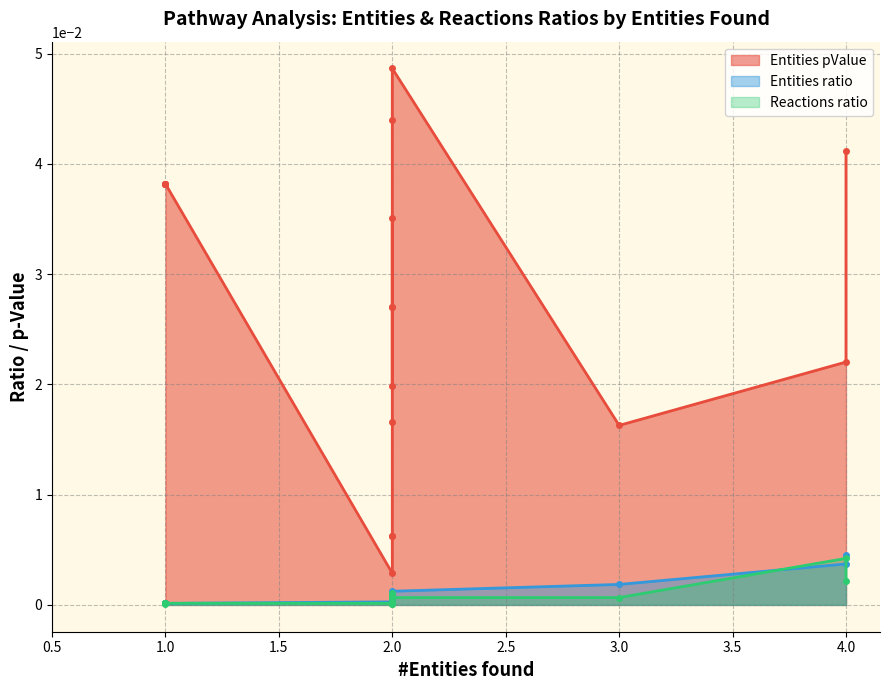

What are all the series names shown in the legend?

Entities pValue, Entities ratio, Reactions ratio